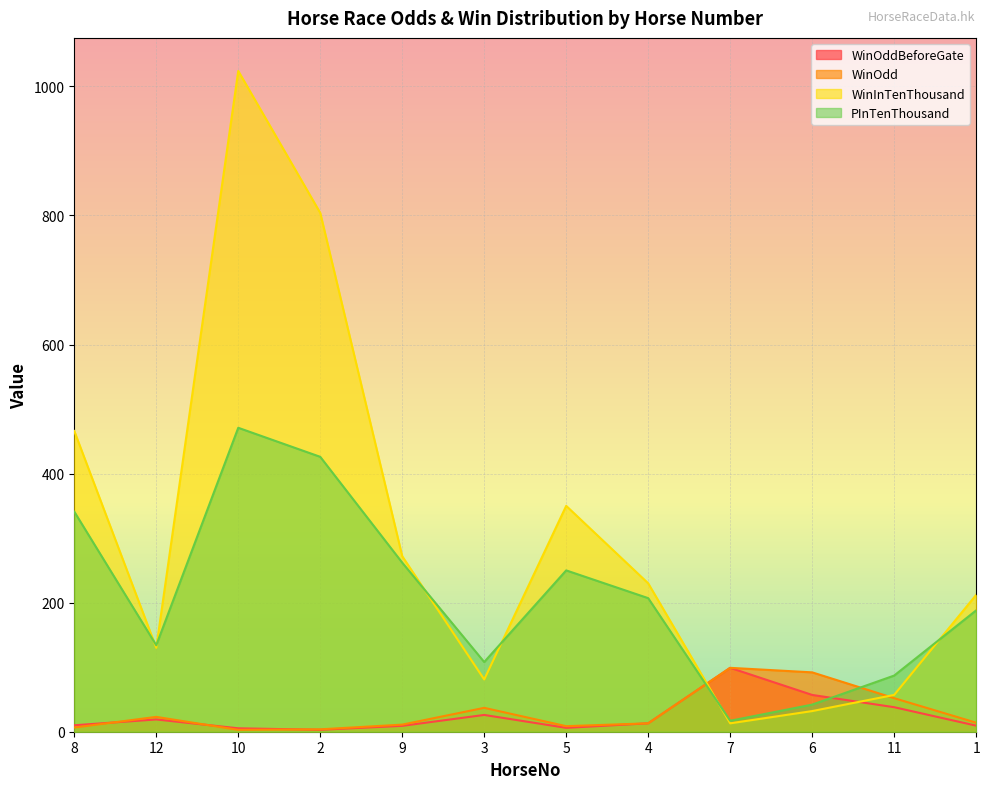

Which series ends up on top after the final intersection of WinOddBeforeGate and PInTenThousand?

PInTenThousand